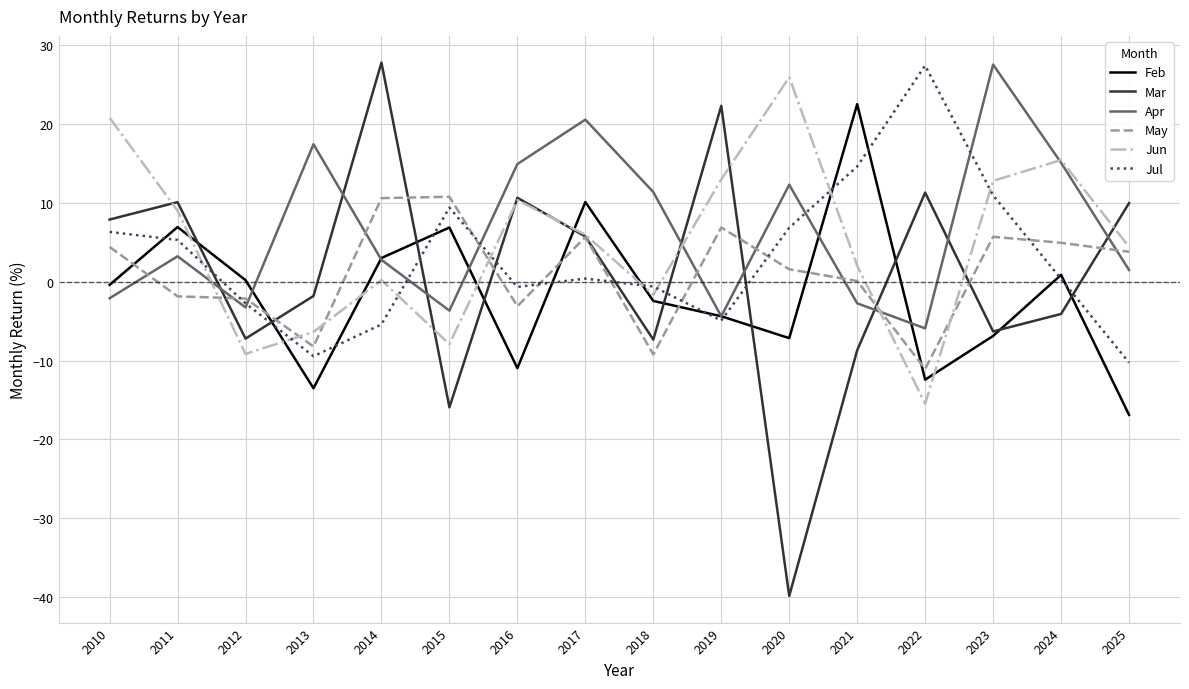

What are all the series names shown in the legend?

Feb, Mar, Apr, May, Jun, Jul